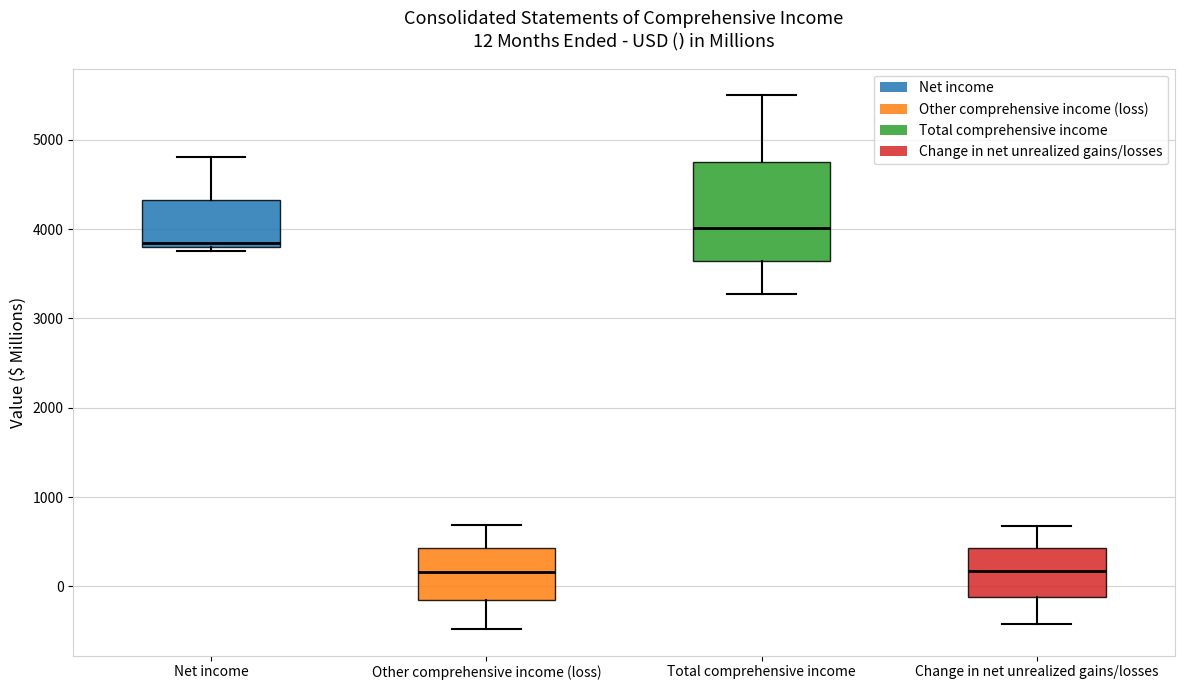

Which box is the tallest, from its lower edge to its upper edge?

Total comprehensive income